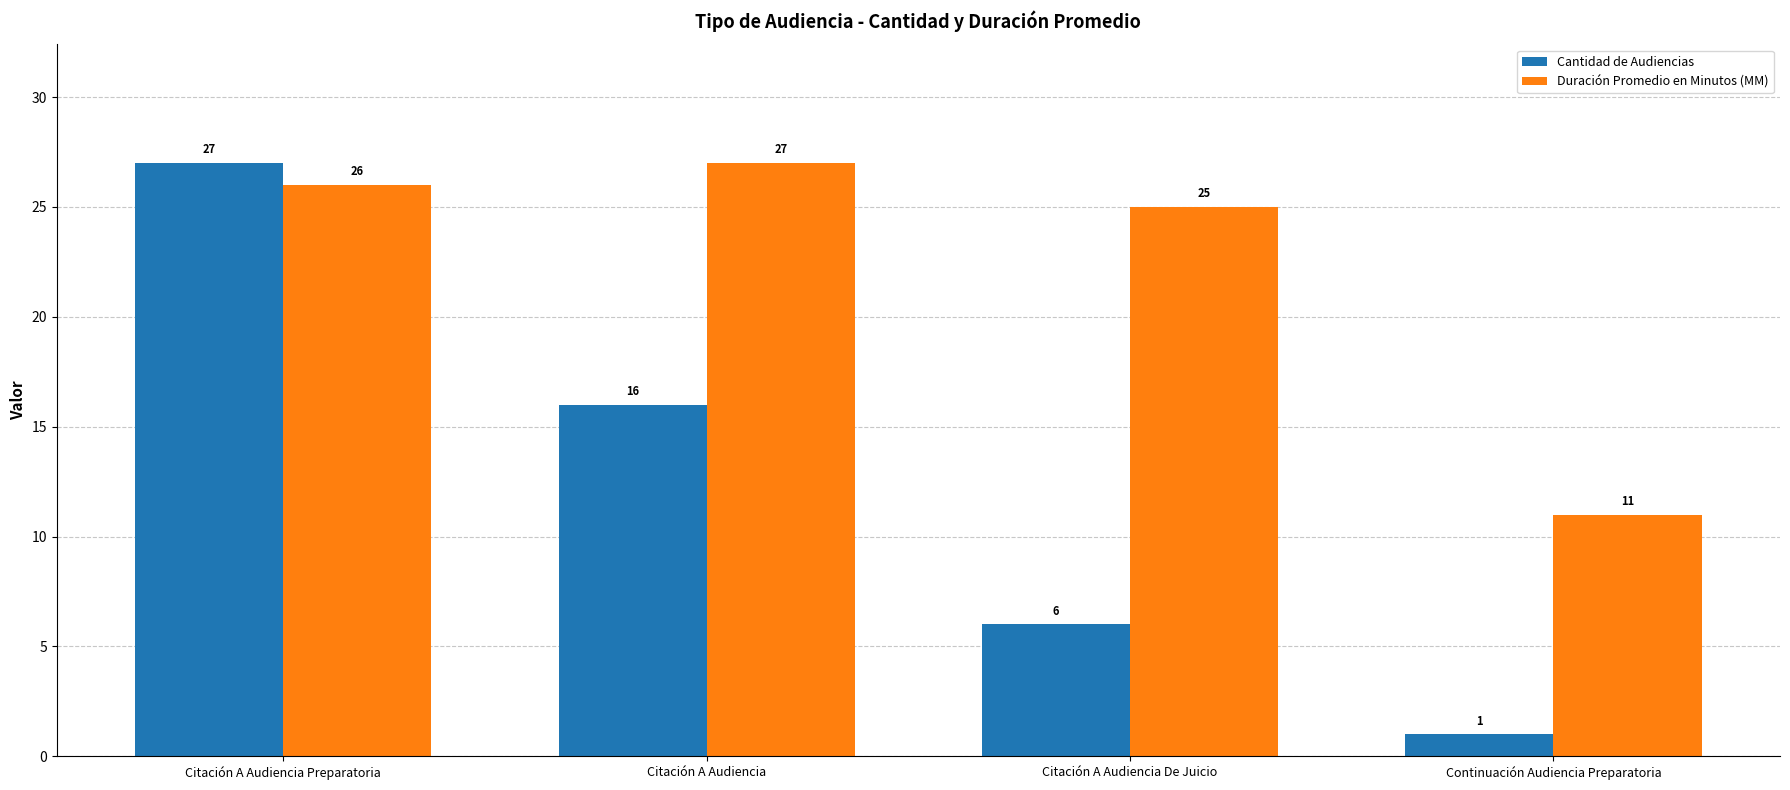

Where does the Cantidad de Audiencias series first go above 16?

Citación A Audiencia Preparatoria